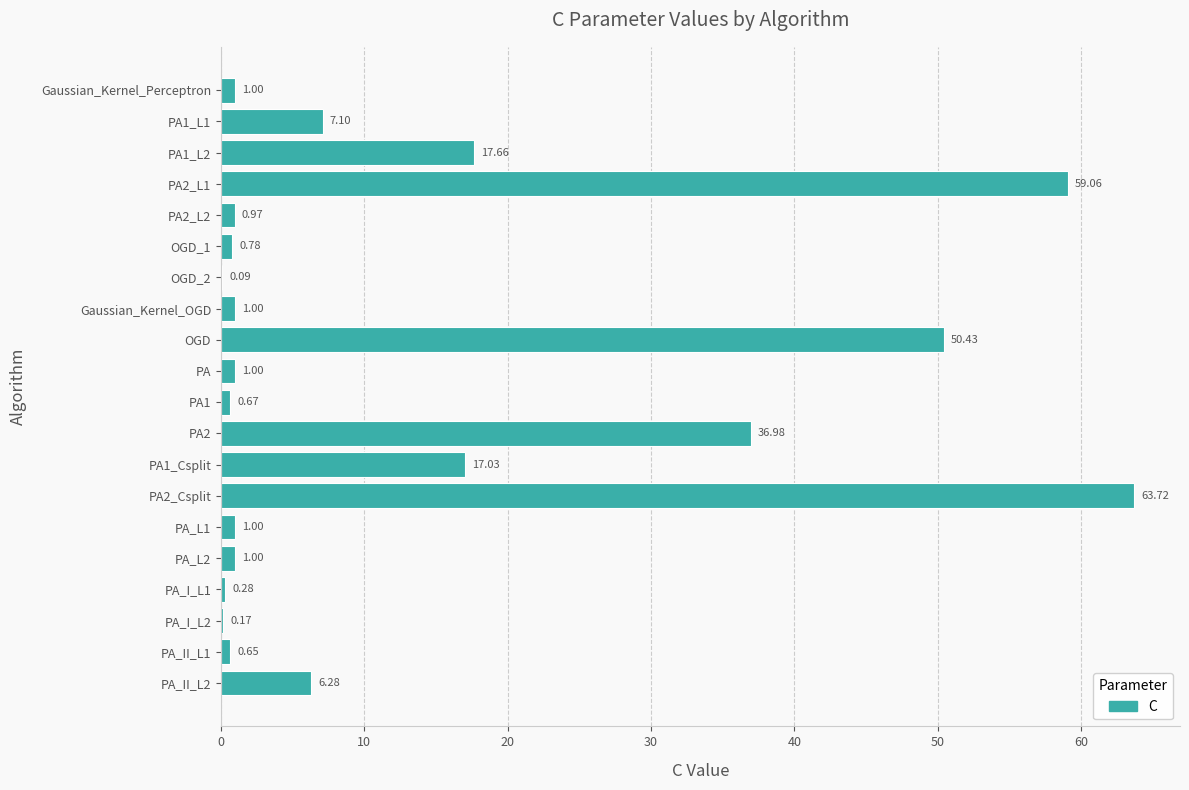

Which has a higher value, PA_II_L2 or PA2_Csplit?

PA2_Csplit